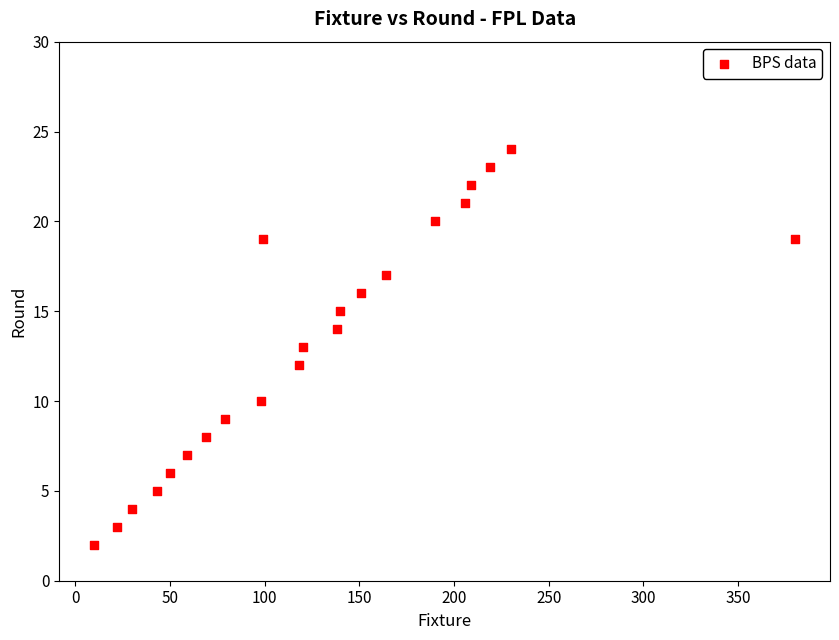

What is the range of X values (max minus min)?

370